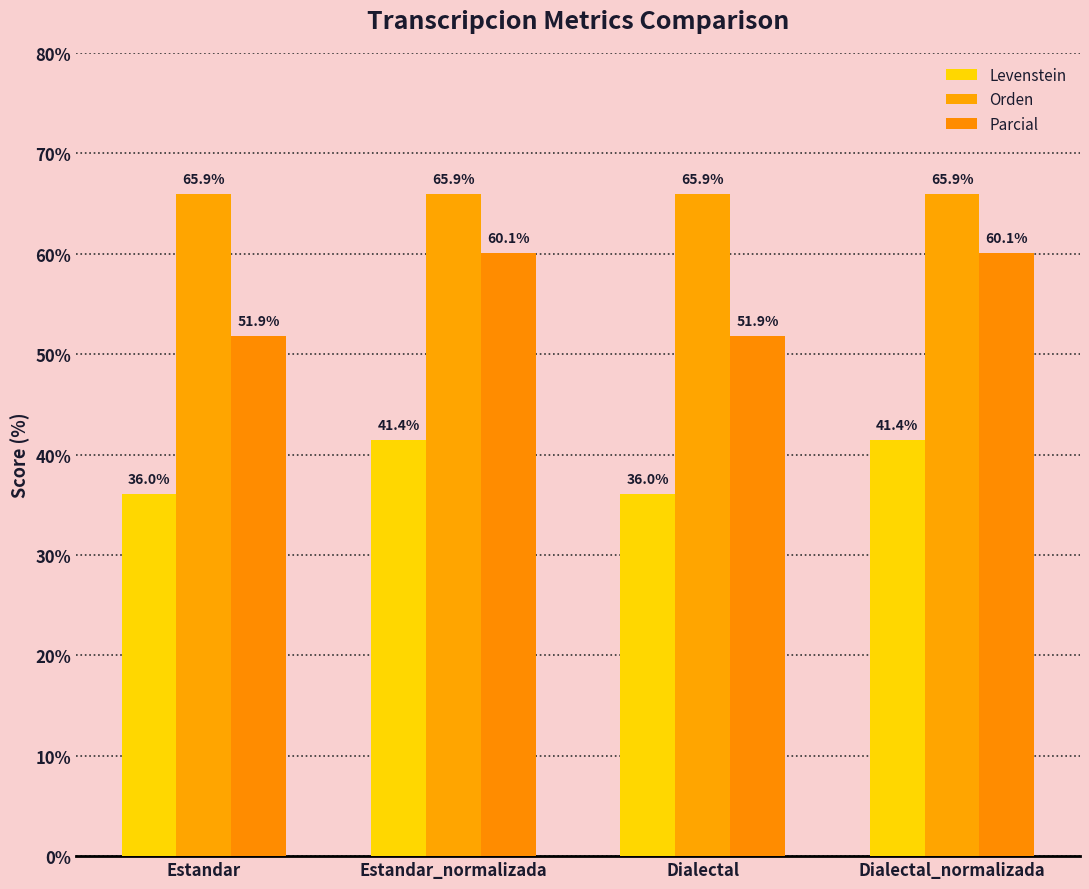

Rank the series by their maximum value, from highest to lowest.

Orden, Parcial, Levenstein